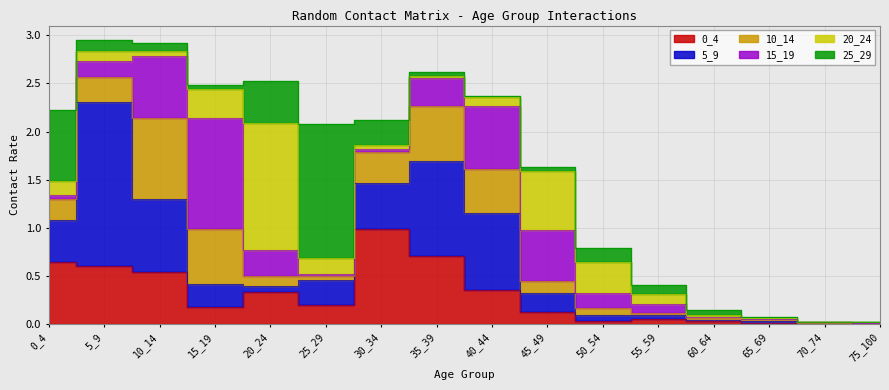

Is the value of 5_9 at 10_14 greater than the value of 0_4 at 75_100?

Yes